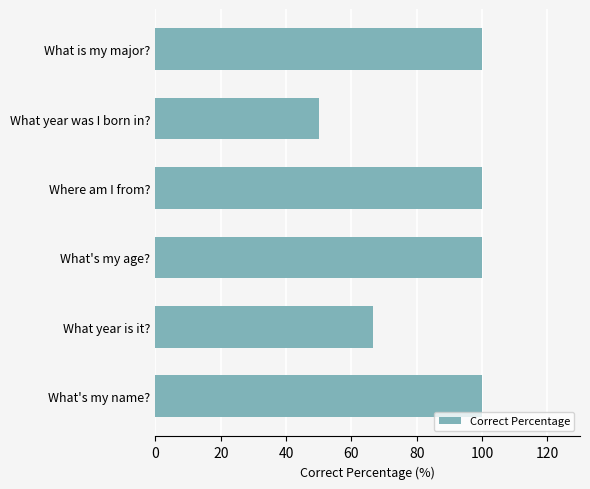

Where is the data nearest to the value 75?

What year is it?